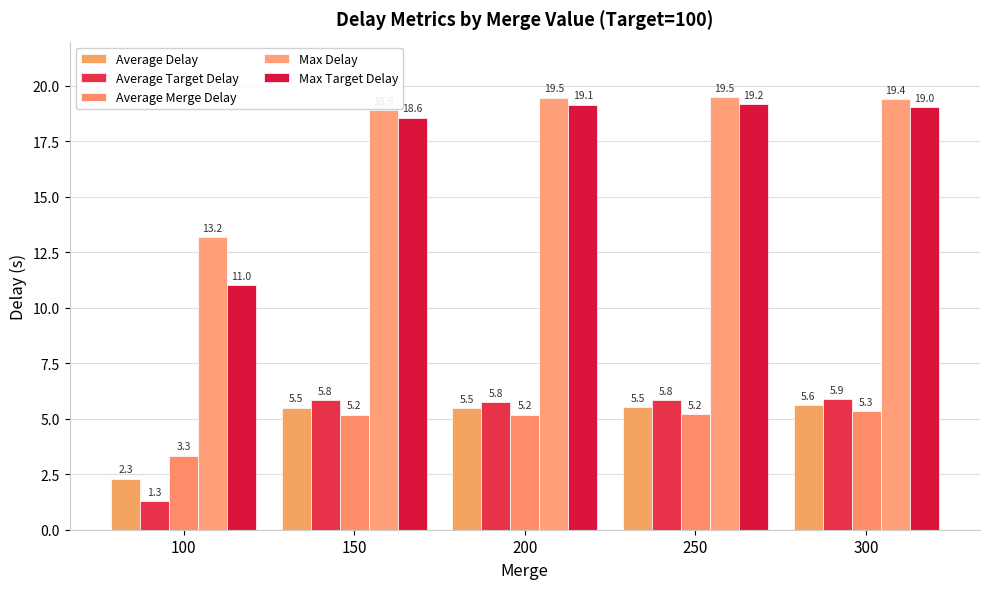

Reading right to left, extract all data points from this chart.

Average Delay: 5.6	5.5	5.5	5.5	2.3
Average Target Delay: 5.9	5.8	5.8	5.8	1.3
Average Merge Delay: 5.3	5.2	5.2	5.2	3.3
Max Delay: 19.4	19.5	19.5	18.9	13.2
Max Target Delay: 19.0	19.2	19.1	18.6	11.0